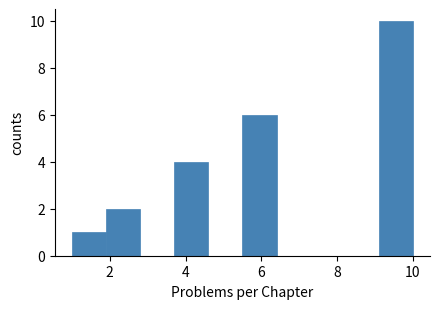

Over which range of the x-axis is the bar tallest?

9.1 to 10.0